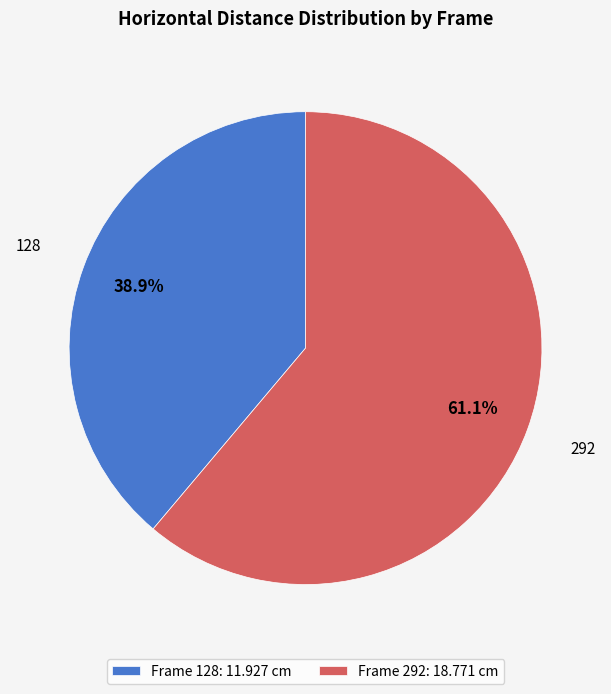

Which category has the biggest portion of the pie?

Frame 292: 18.771 cm